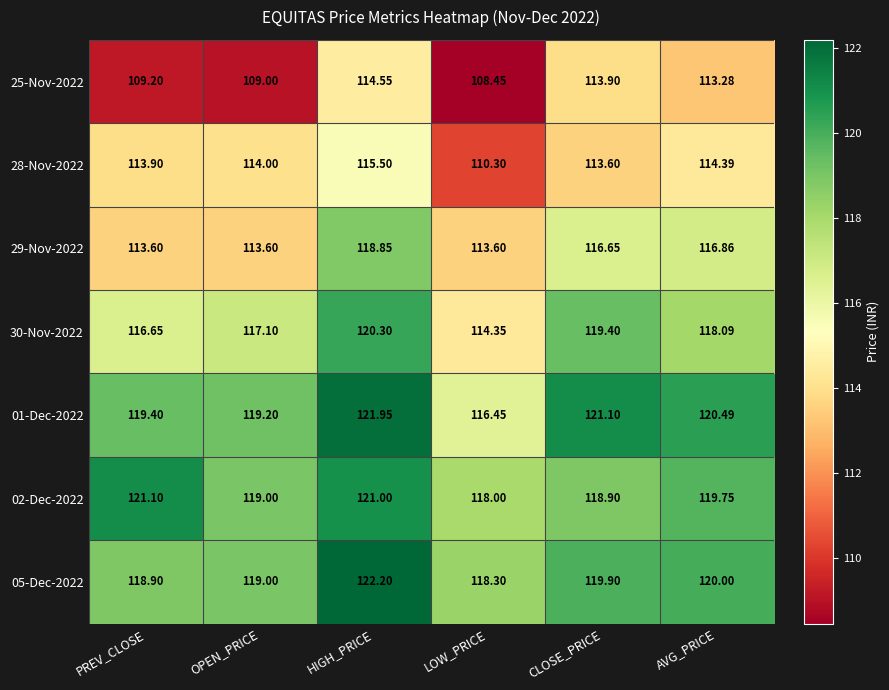

At which label is 02-Dec-2022 closest to 119?

OPEN_PRICE